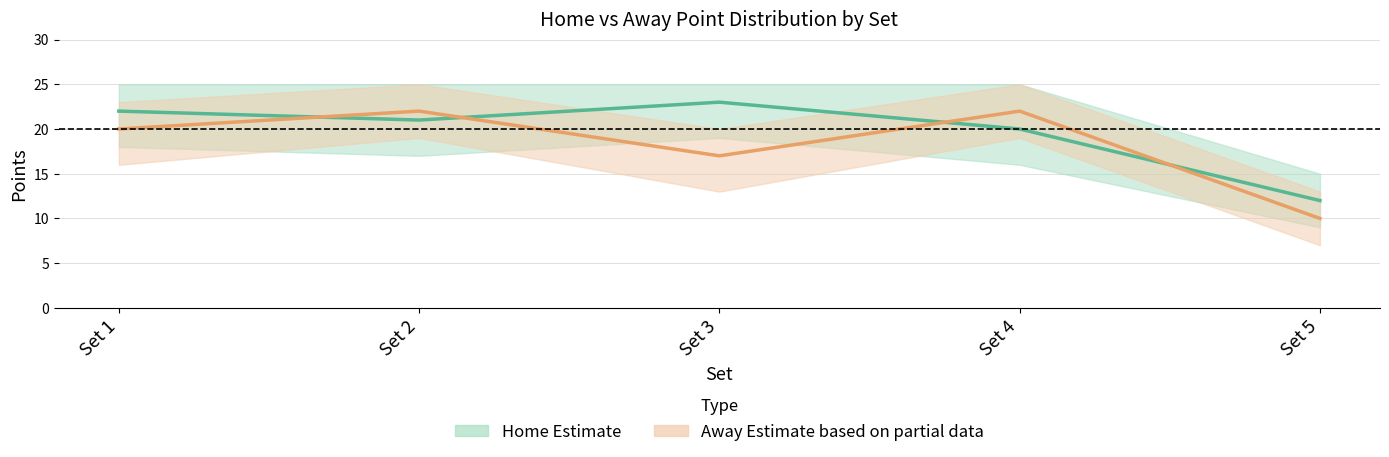

Where do Home (Estimate) and Away (Estimate based on partial data) first cross each other?

Set 1 and Set 2